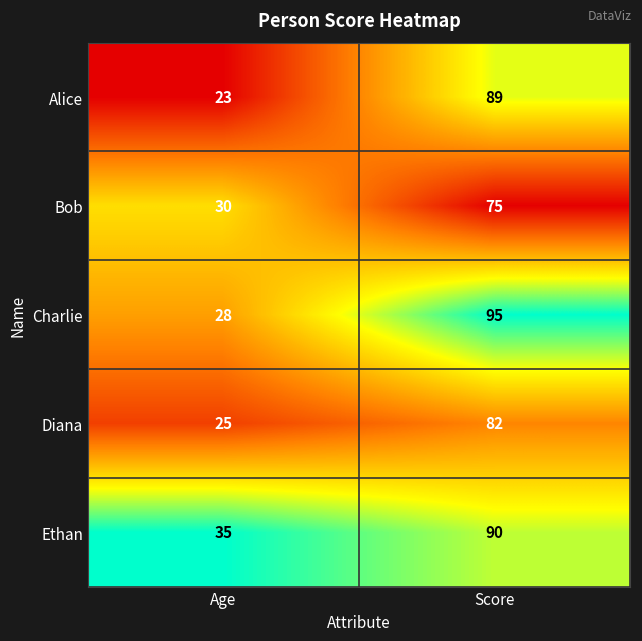

Count the number of categories in the chart.

2